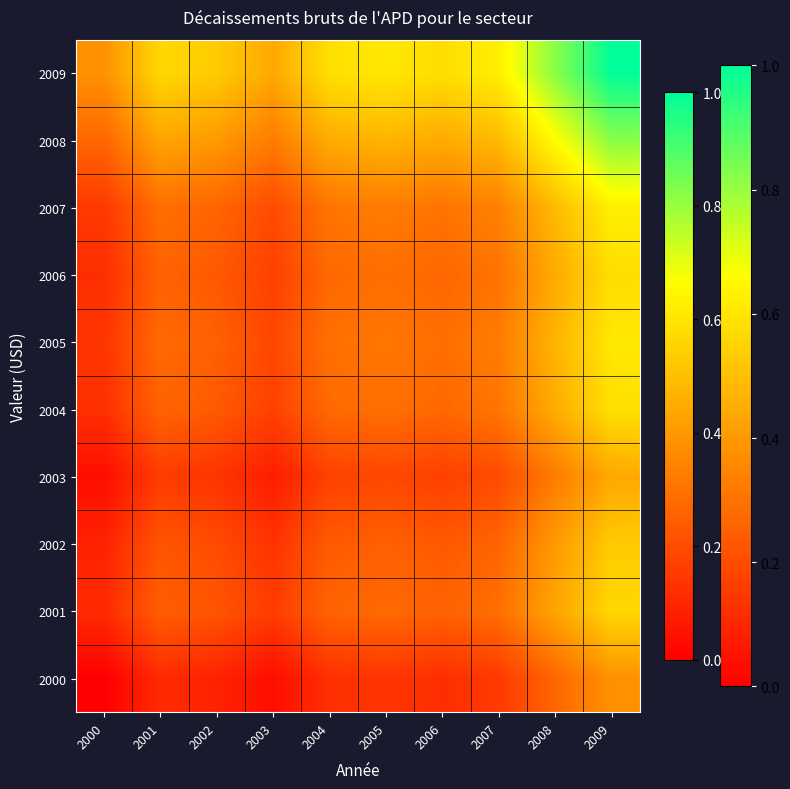

Reading right to left, list all the values displayed in this chart.

2000: 2009=0.4	2008=0.3	2007=0.2	2006=0.1	2005=0.1	2004=0.1	2003=0.0	2002=0.1	2001=0.1	2000=0.0
2001: 2009=0.6	2008=0.4	2007=0.3	2006=0.3	2005=0.3	2004=0.3	2003=0.2	2002=0.2	2001=0.2	2000=0.1
2002: 2009=0.5	2008=0.4	2007=0.3	2006=0.2	2005=0.3	2004=0.2	2003=0.1	2002=0.2	2001=0.2	2000=0.1
2003: 2009=0.4	2008=0.3	2007=0.2	2006=0.2	2005=0.2	2004=0.2	2003=0.1	2002=0.1	2001=0.2	2000=0.0
2004: 2009=0.6	2008=0.5	2007=0.3	2006=0.3	2005=0.3	2004=0.3	2003=0.2	2002=0.2	2001=0.3	2000=0.1
2005: 2009=0.6	2008=0.5	2007=0.3	2006=0.3	2005=0.3	2004=0.3	2003=0.2	2002=0.3	2001=0.3	2000=0.1
2006: 2009=0.6	2008=0.4	2007=0.3	2006=0.3	2005=0.3	2004=0.3	2003=0.2	2002=0.2	2001=0.3	2000=0.1
2007: 2009=0.6	2008=0.5	2007=0.3	2006=0.3	2005=0.3	2004=0.3	2003=0.2	2002=0.3	2001=0.3	2000=0.2
2008: 2009=0.8	2008=0.7	2007=0.5	2006=0.4	2005=0.5	2004=0.5	2003=0.3	2002=0.4	2001=0.4	2000=0.3
2009: 2009=1.0	2008=0.8	2007=0.6	2006=0.6	2005=0.6	2004=0.6	2003=0.4	2002=0.5	2001=0.6	2000=0.4